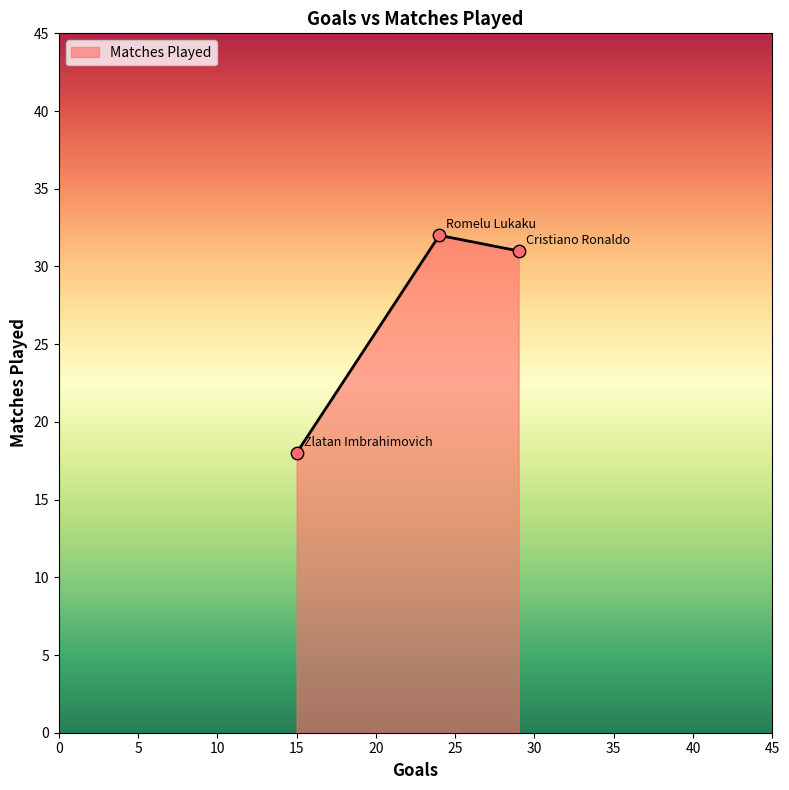

What is the greatest value displayed?

32